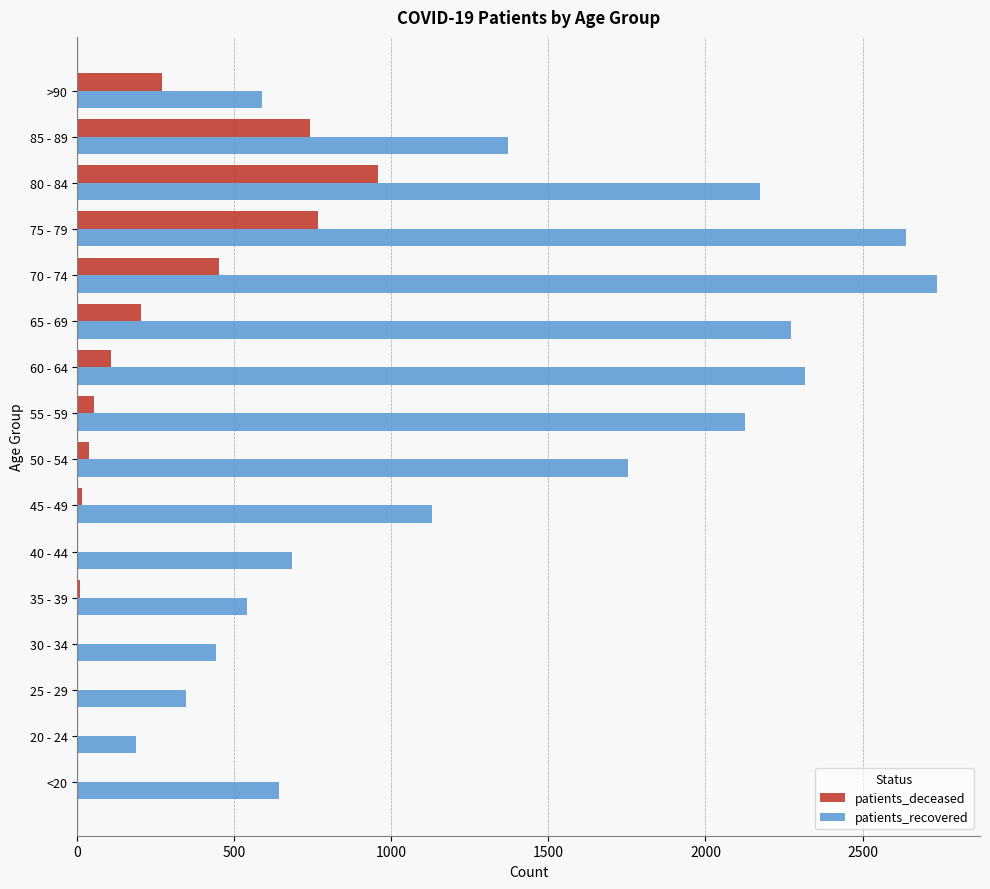

True or false: patients_deceased has a value of 767 at 75 - 79.

True